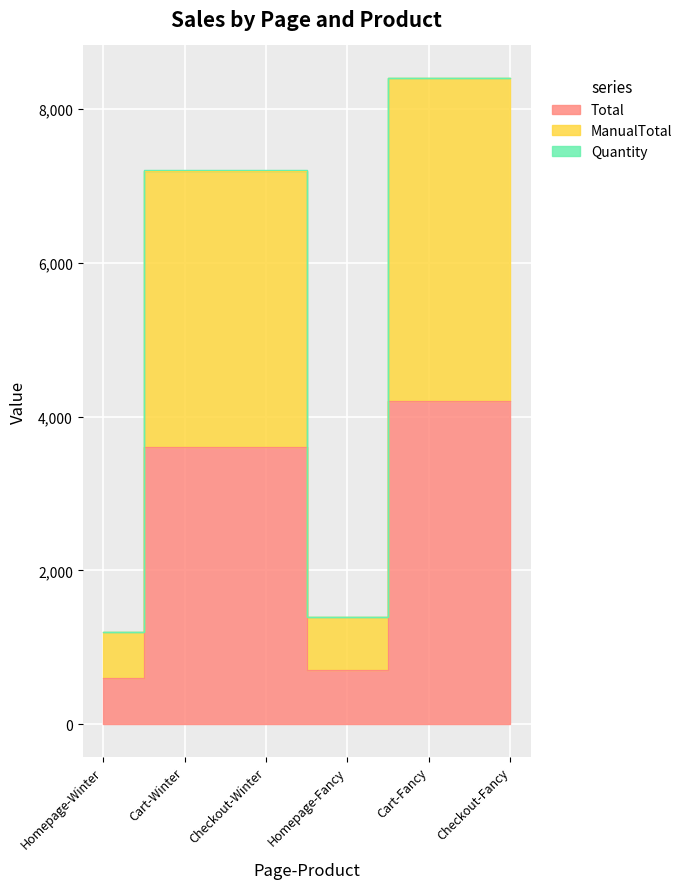

Where is ManualTotal nearest to the value 4800?

Cart-Winter